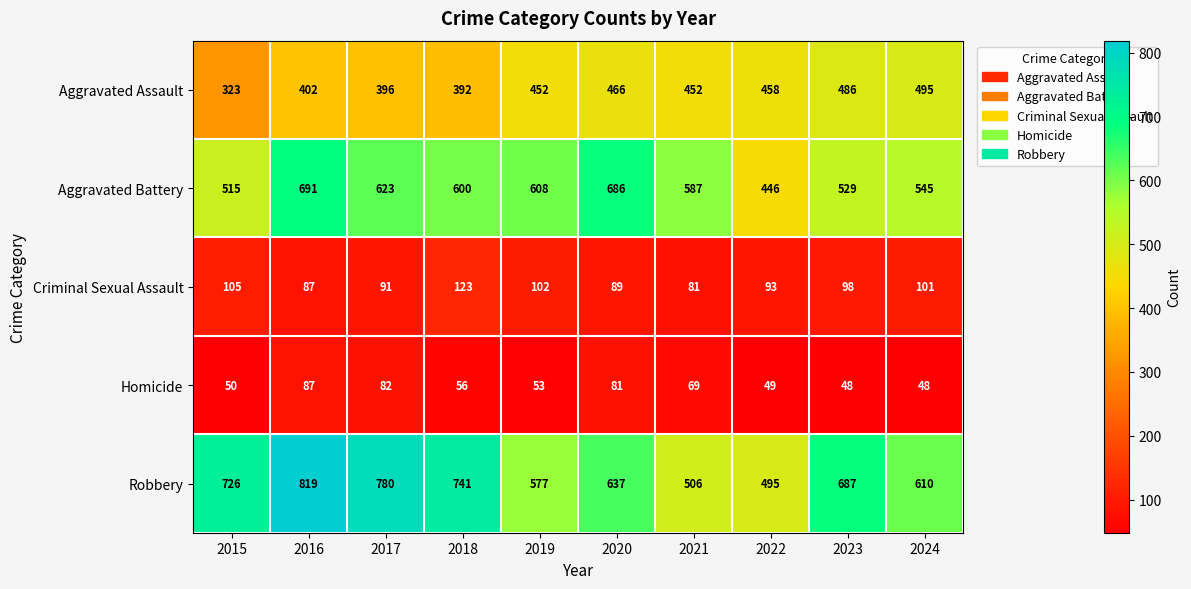

At which label does Criminal Sexual Assault reach its peak?

2018